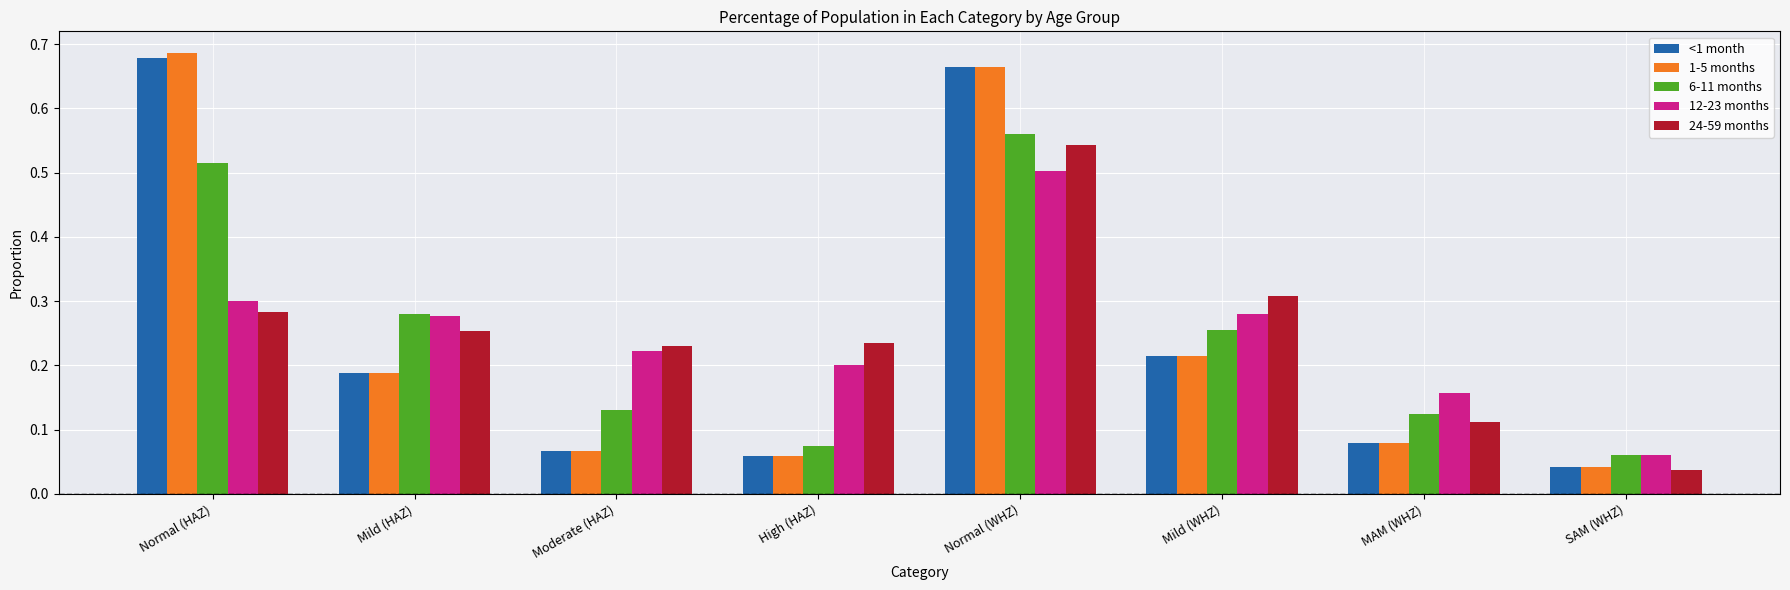

Which series has the widest spread of values?

1-5 months